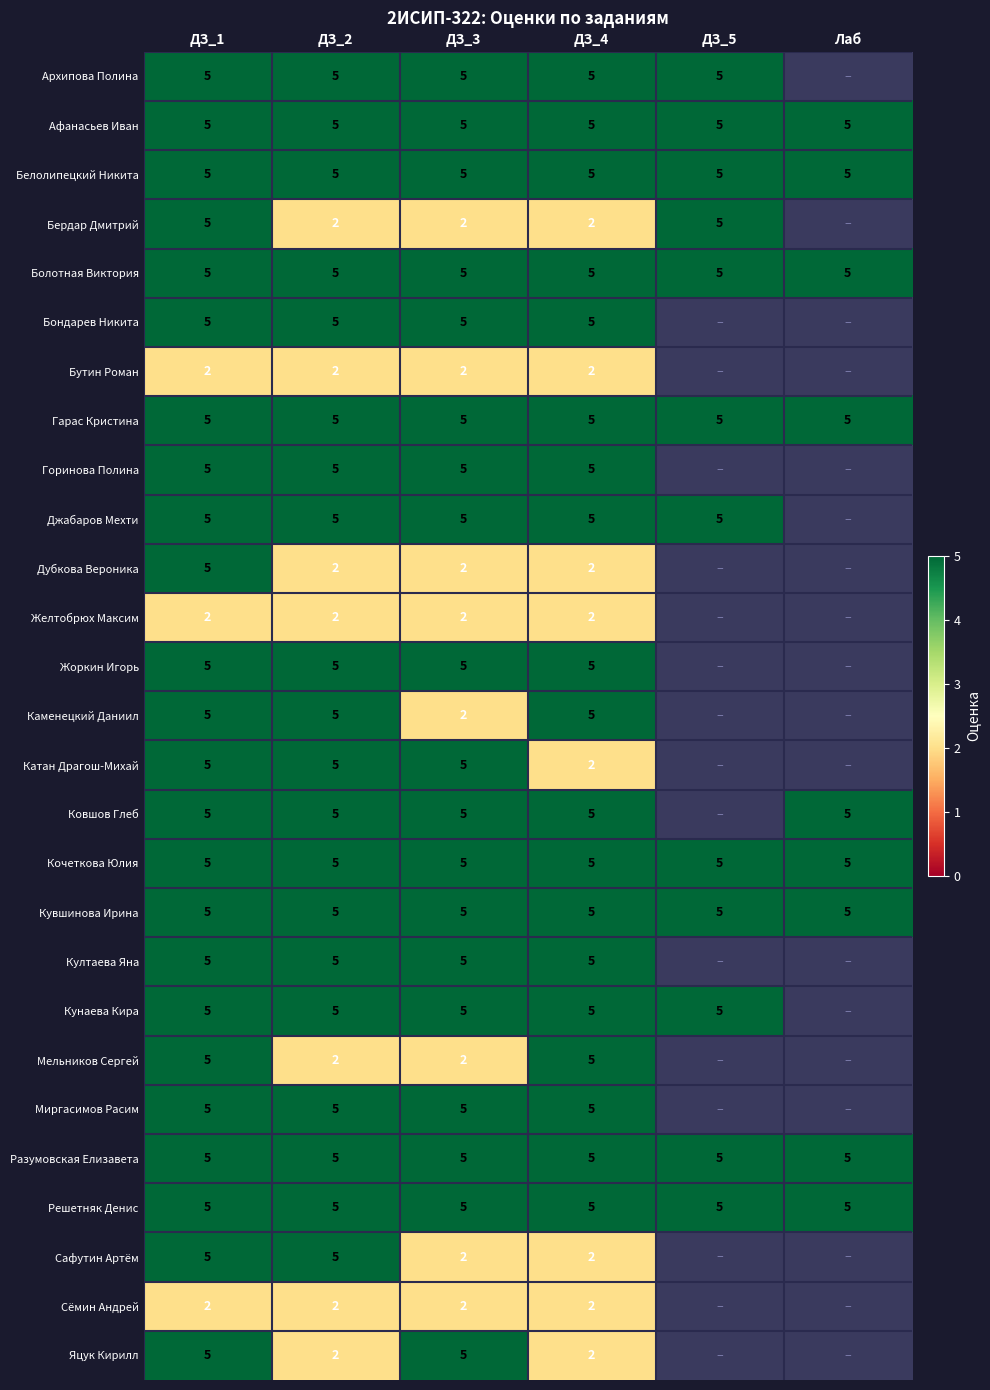

What is the total value across all series at ДЗ_4?

111